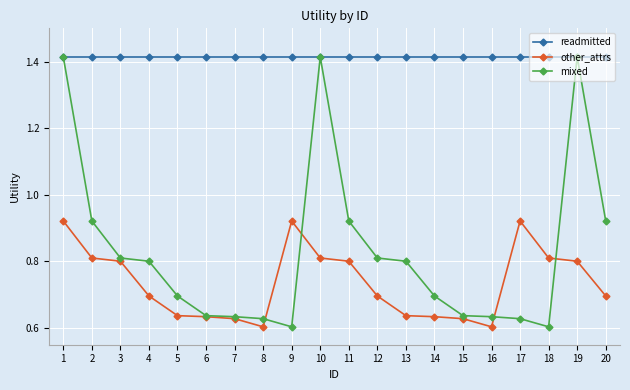

What are all the series names shown in the legend?

readmitted, other_attrs, mixed